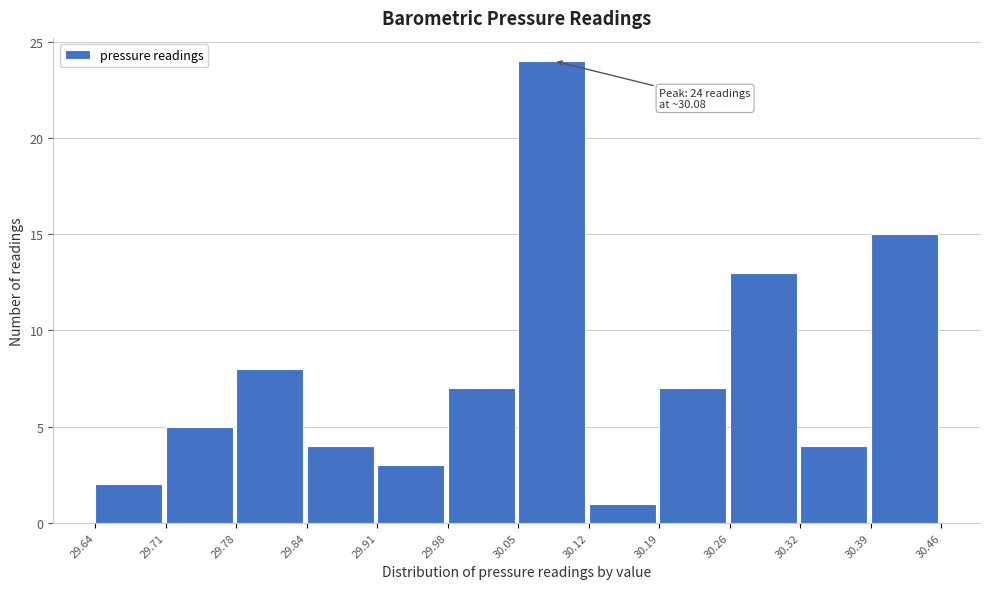

Which range on the x-axis has the tallest bar?

30.05 to 30.12